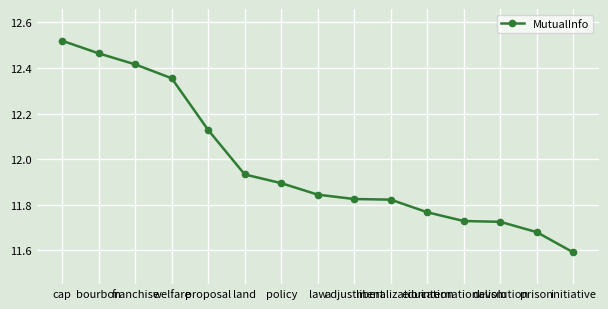

What is the difference between the maximum and second lowest values?

0.8